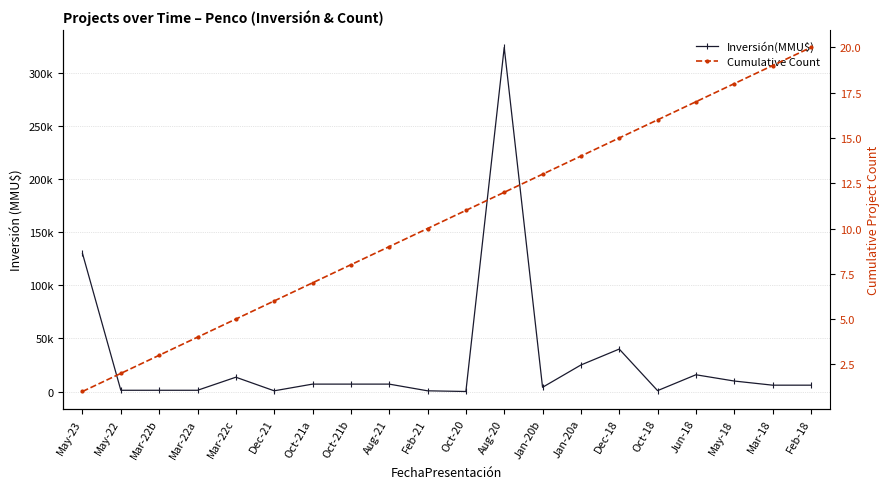

Is it true that Cumulative Count equals 15 at Dec-18?

True